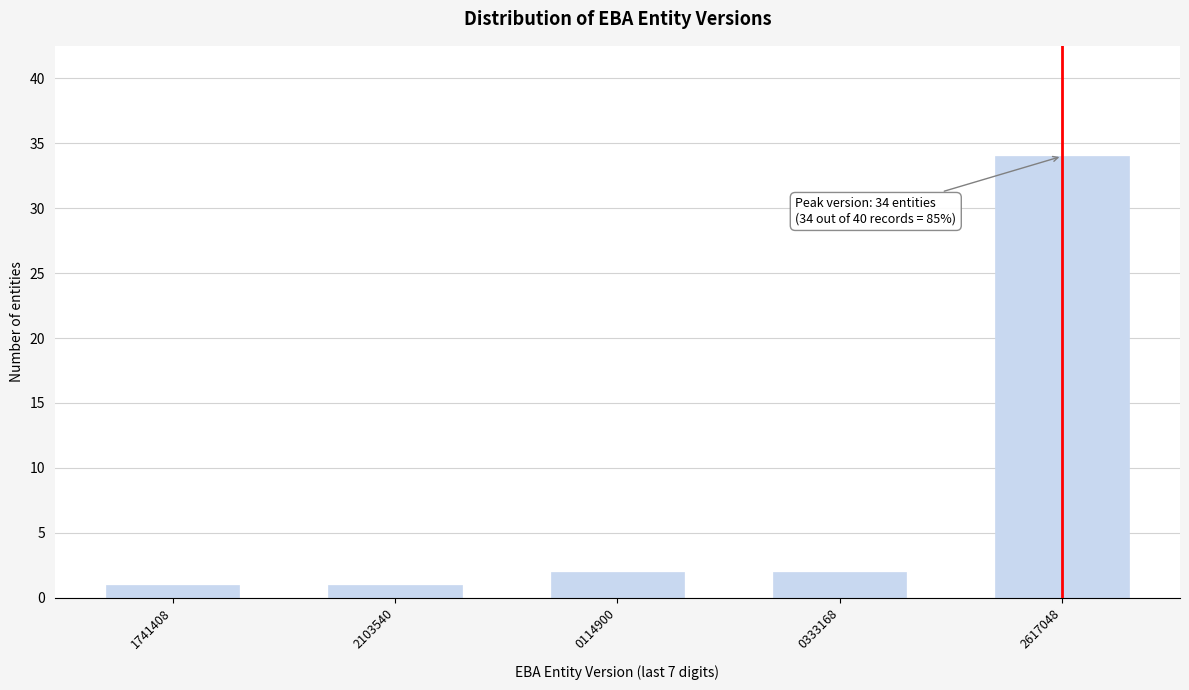

Reading left to right, extract all data points from this chart.

1741408=1	2103540=1	0114900=2	0333168=2	2617048=34